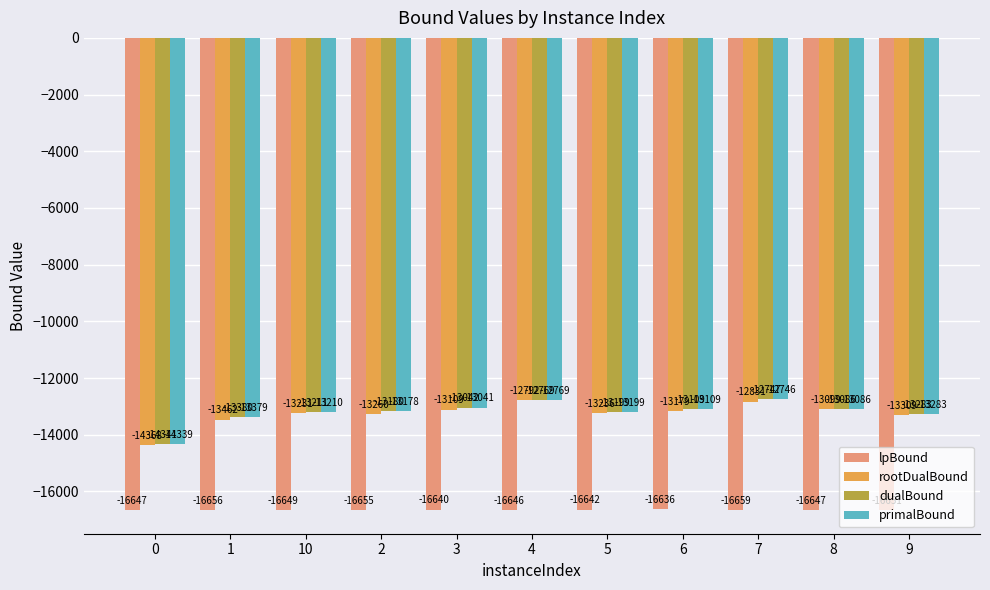

Between 1 and 10, which series saw the biggest shift?

rootDualBound